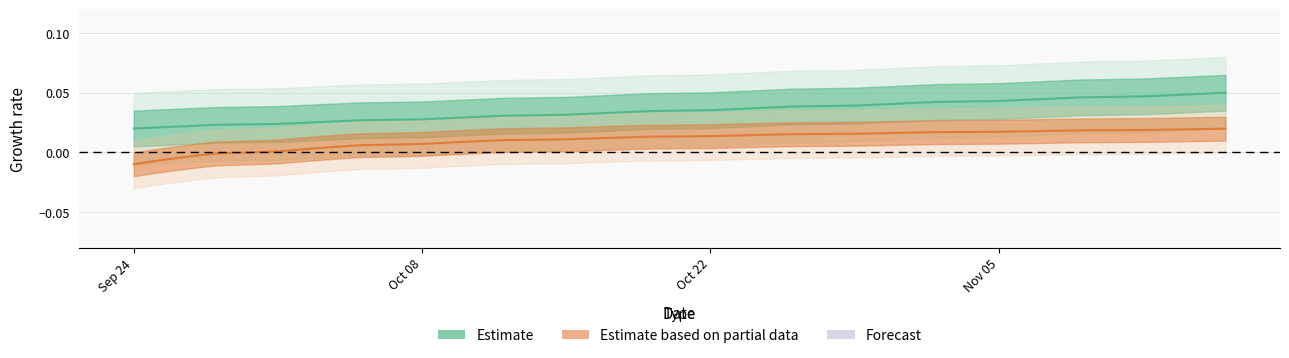

At how many categories does at least one series exceed 0?

40